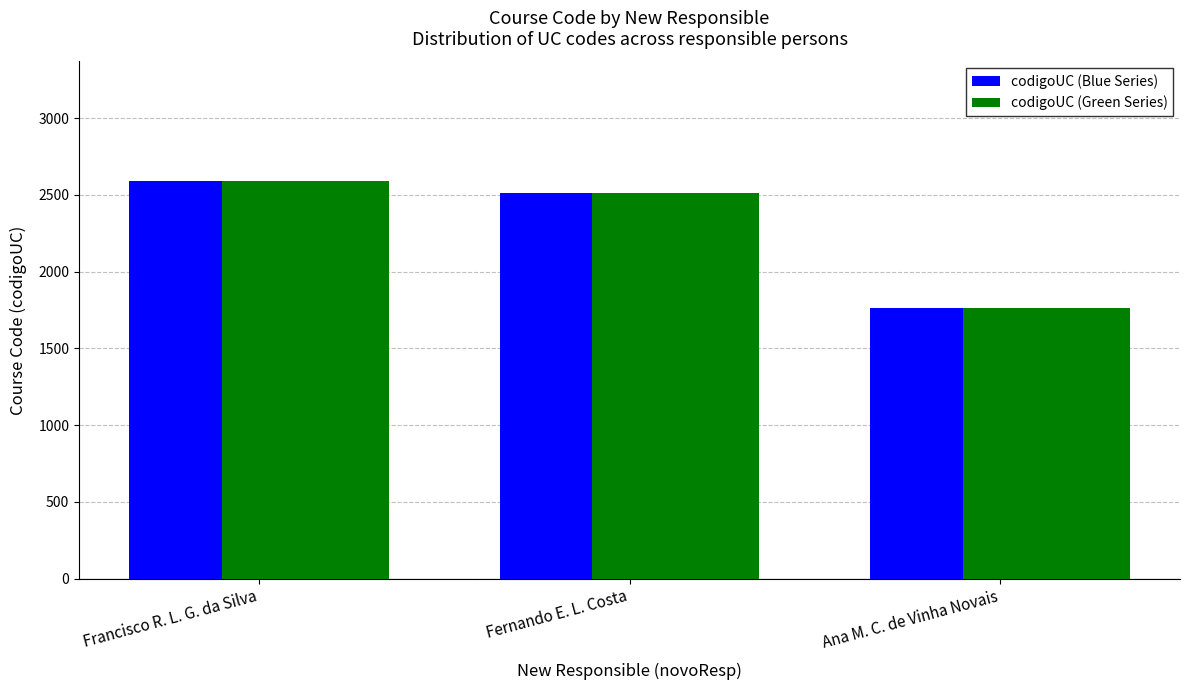

What is the label of the 1st bar from the right?

Ana M. C. de Vinha Novais